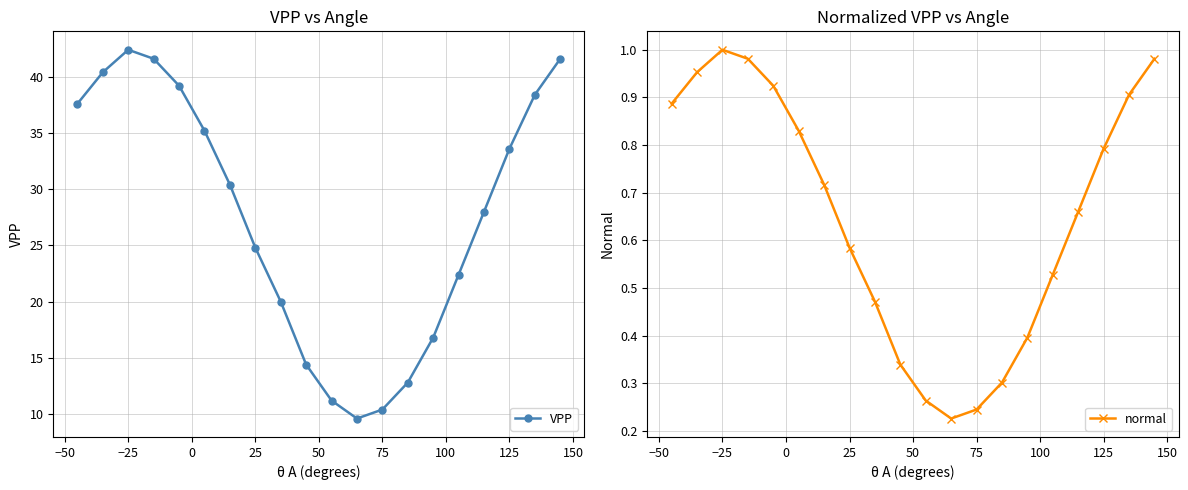

What is the label of the 18th point from the right?

−25